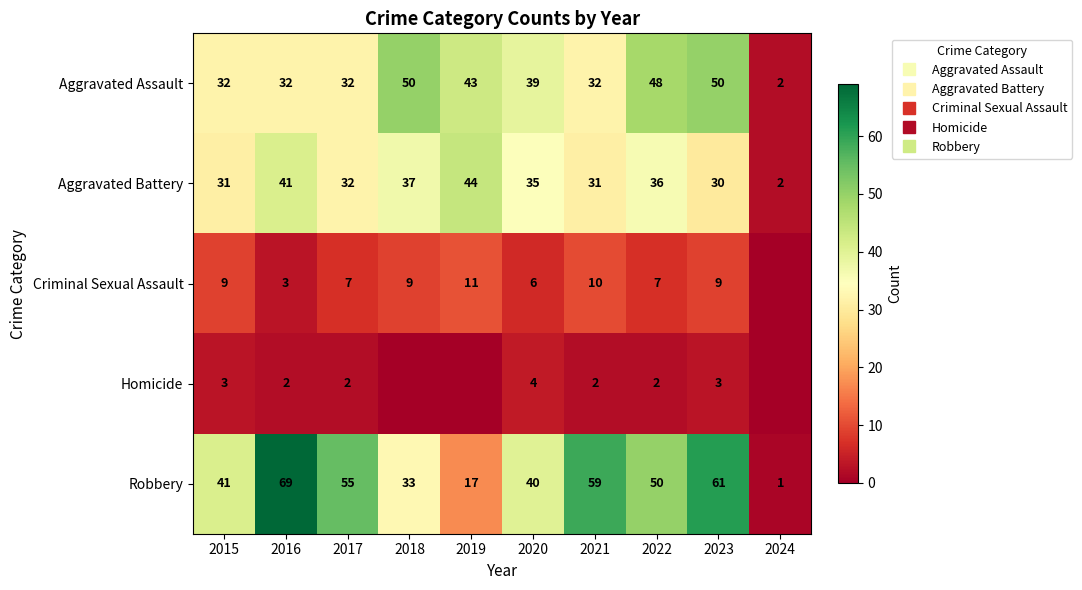

Which series has the widest spread of values?

Robbery